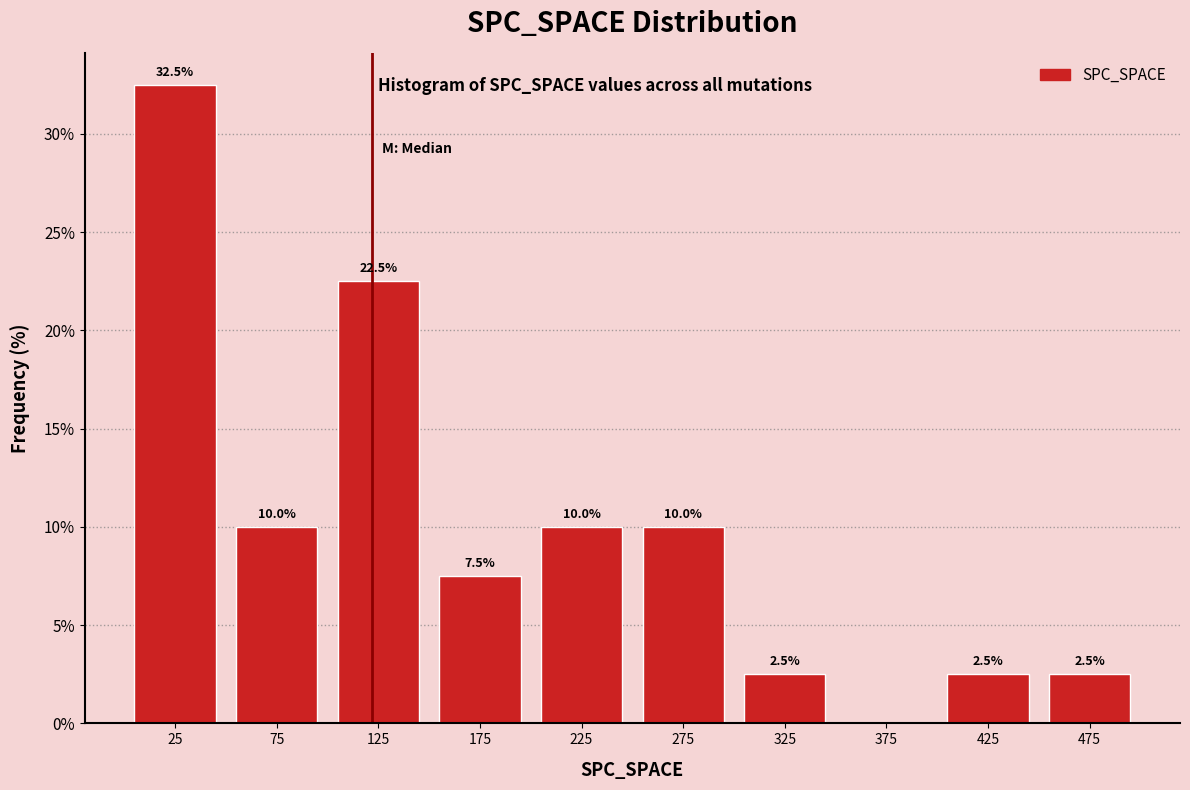

Which range on the x-axis has the tallest bar?

0 to 50